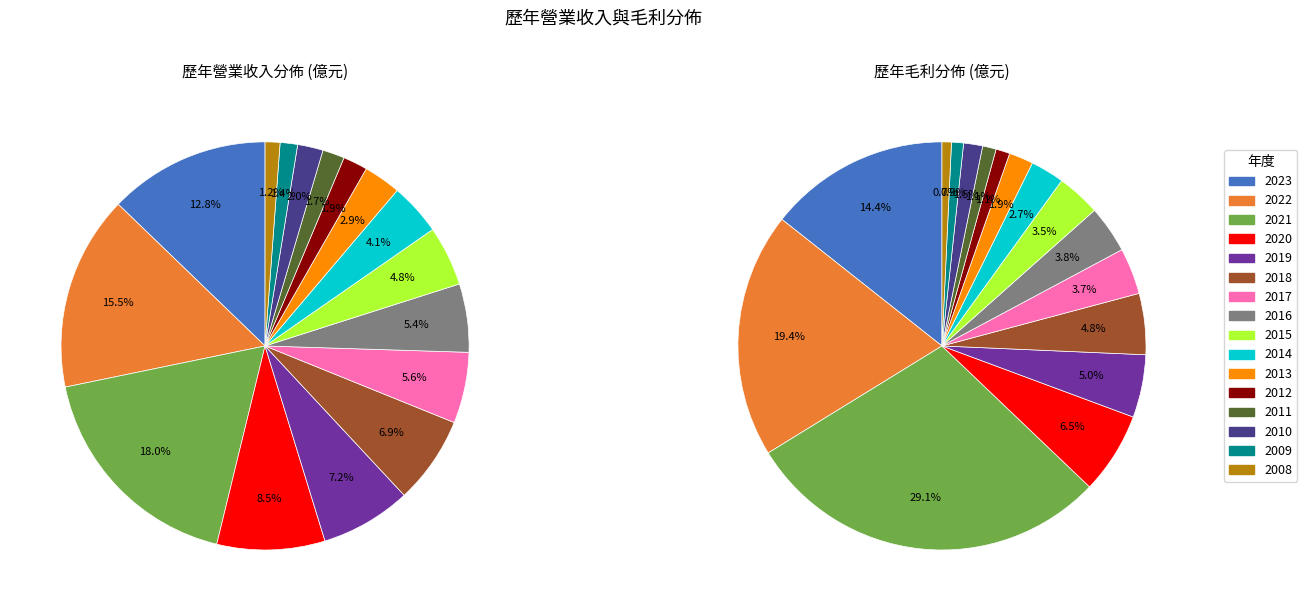

Is there any slice that represents more than half of the pie?

No